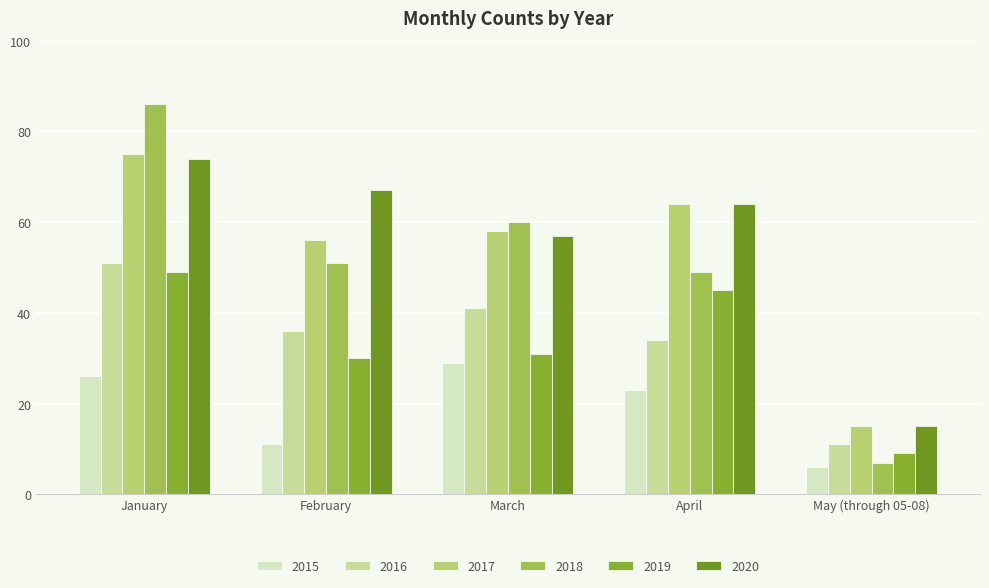

Which series has the widest spread of values?

2018